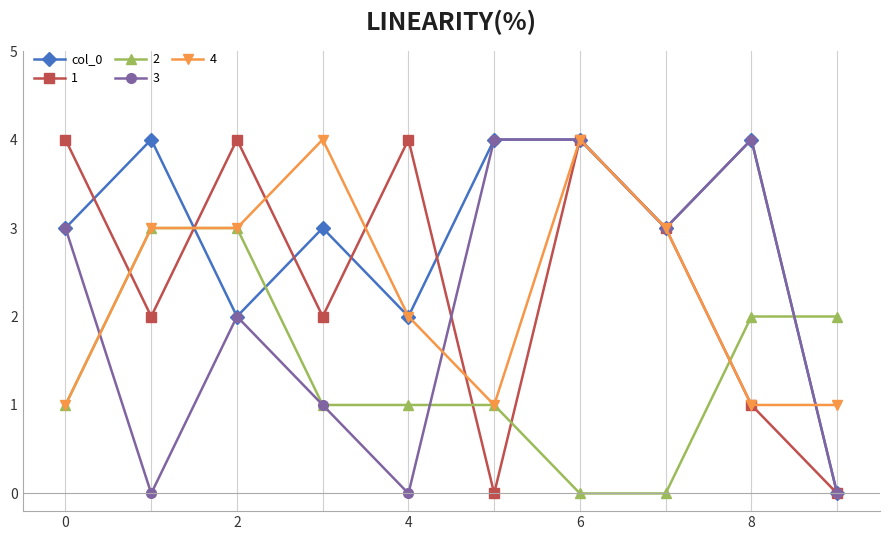

Which series has the largest total across all categories?

col_0